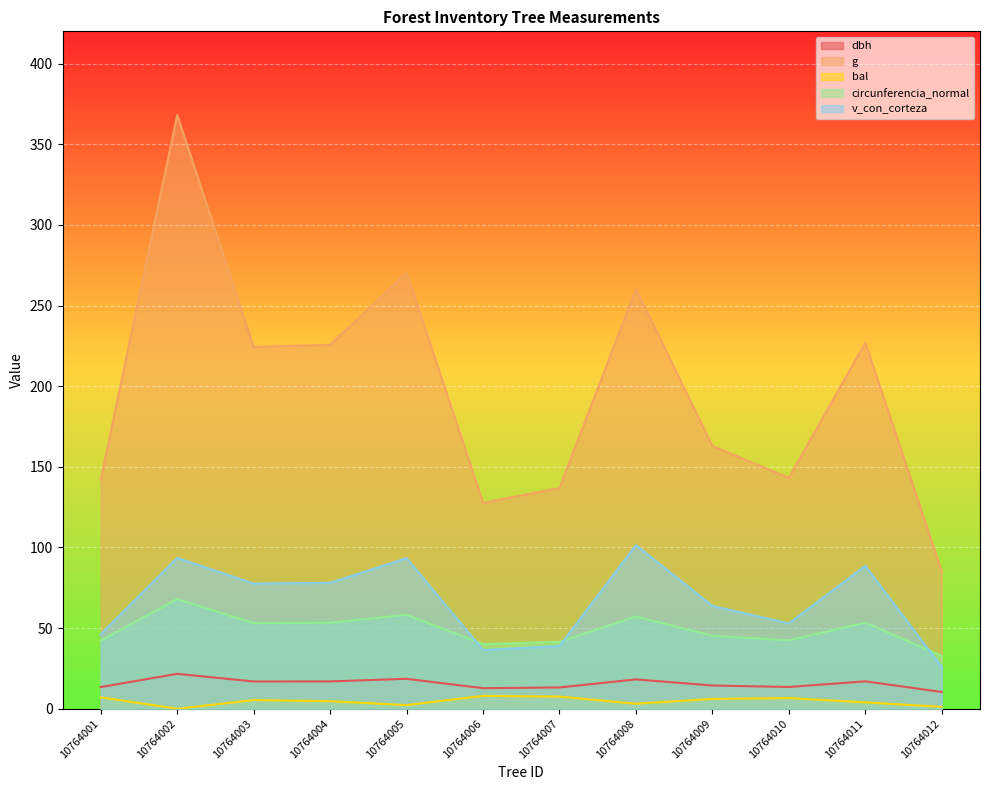

What is the value of the circunferencia_normal point at the 6th from the left?

40.1